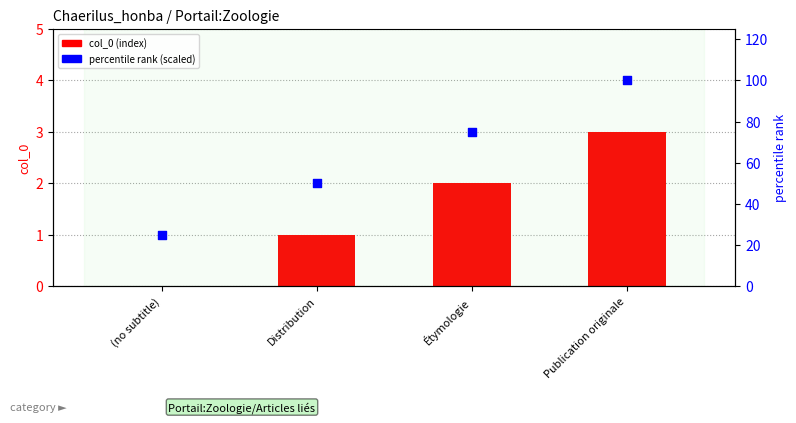

At which category is the sum across all series the highest?

Publication originale